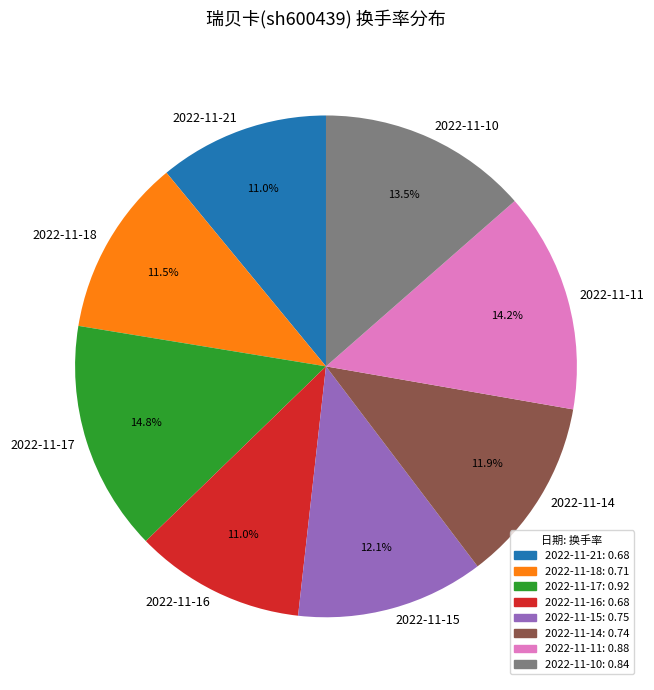

How much of the chart is everything except 2022-11-21?

89.0%